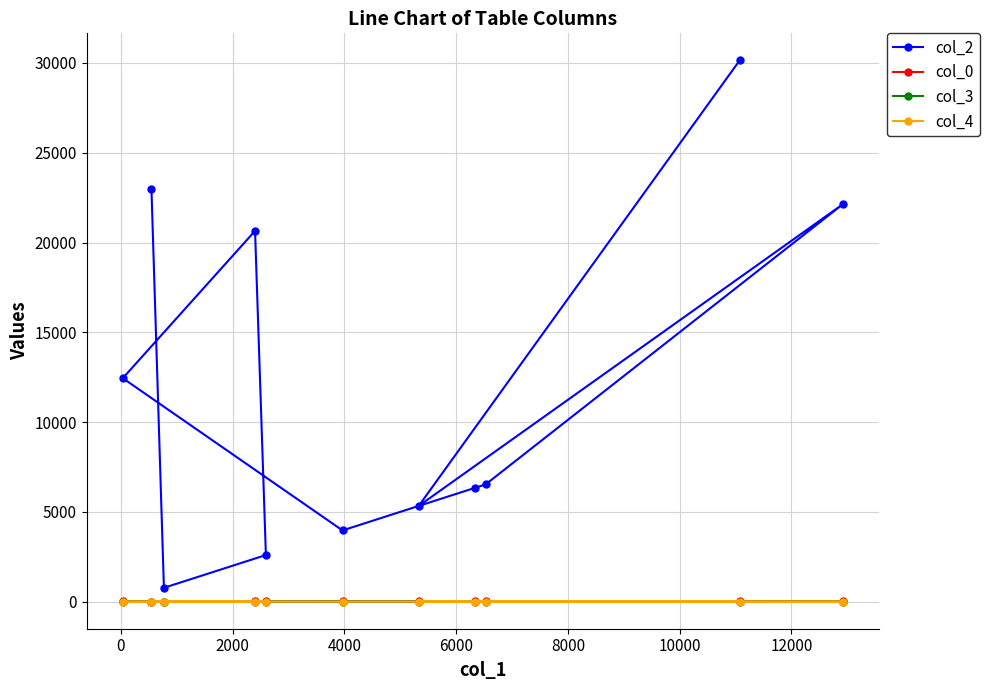

Which series has the widest spread of values?

col_2